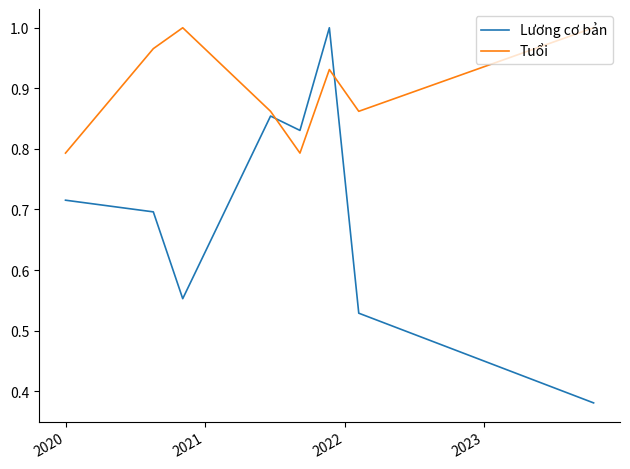

How many lines are shown in the chart?

2